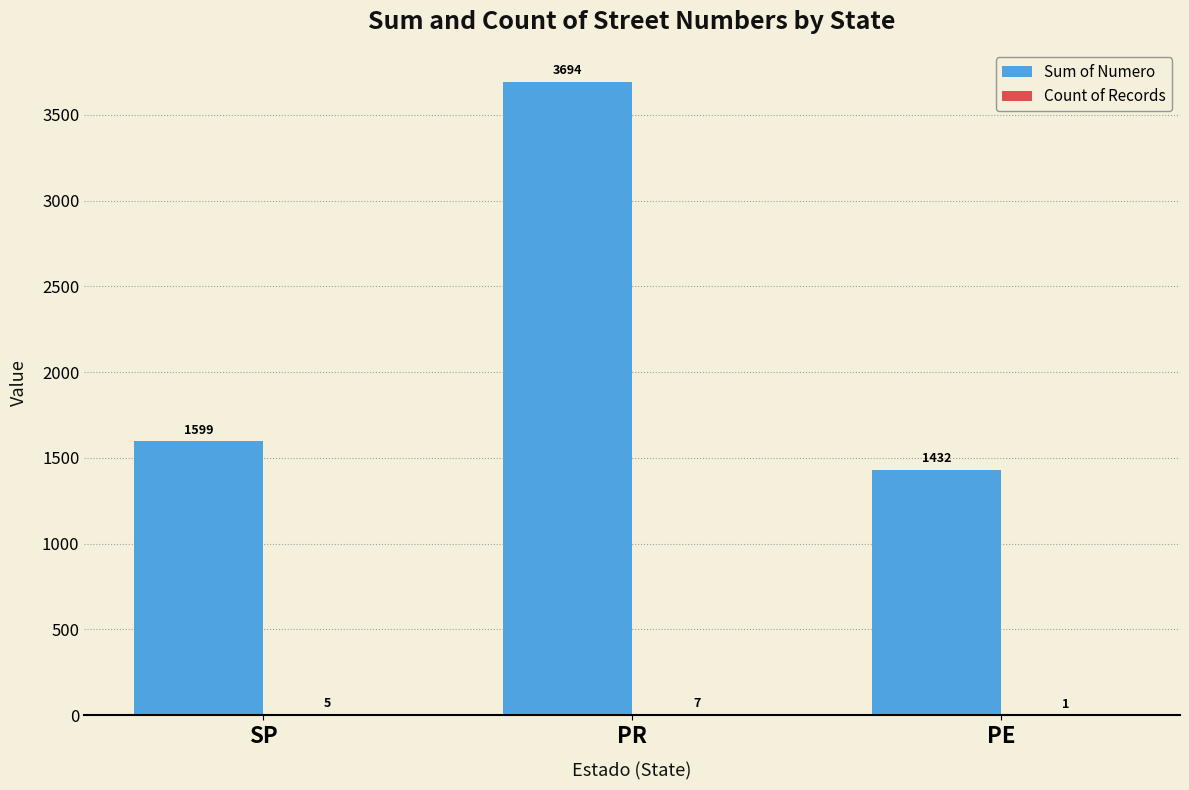

What is the total value across all series at PE?

1433